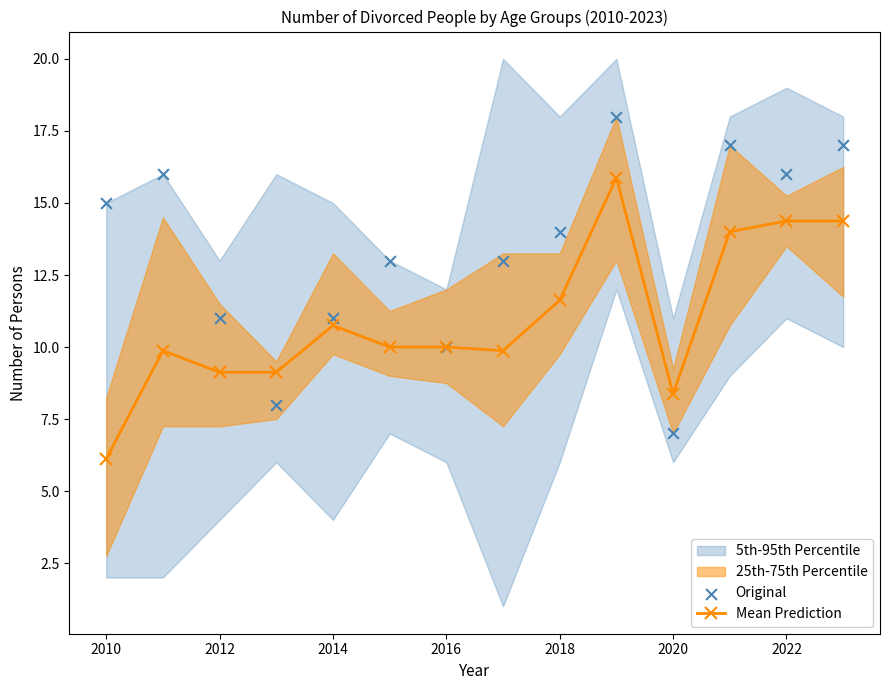

What is the lowest value of the Mean Prediction series?

6.1